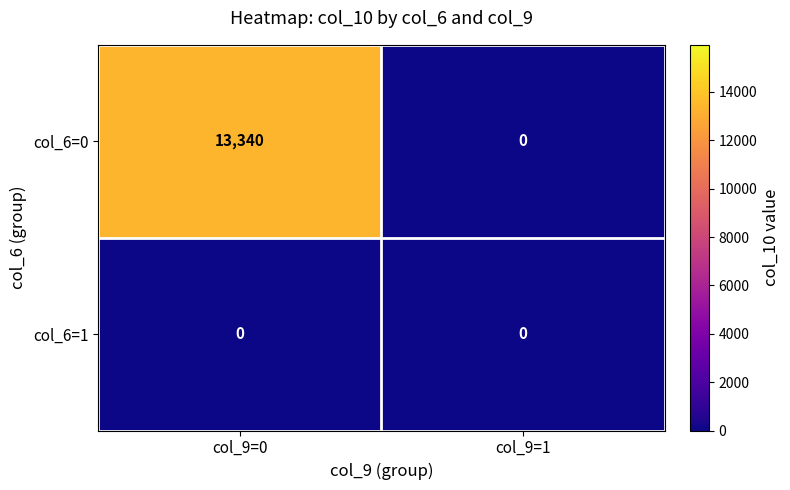

Which series has the largest range (max minus min)?

col_6=0